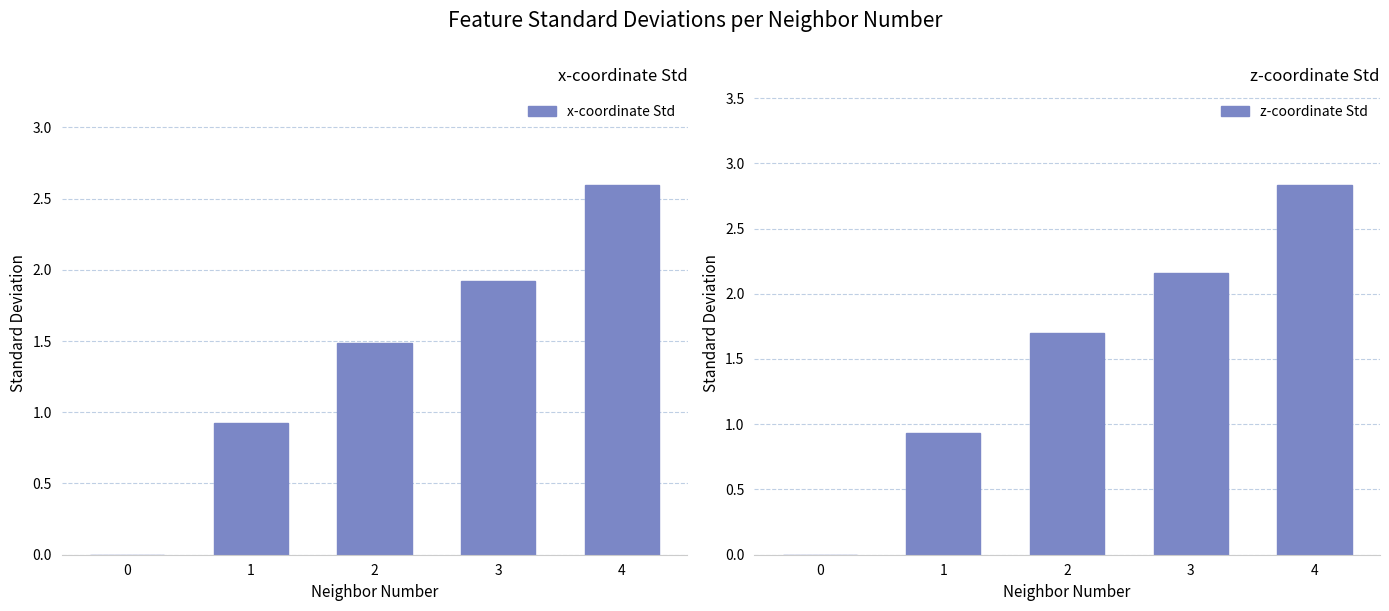

At 1, list the series in order from smallest to largest.

x-coordinate Std, z-coordinate Std